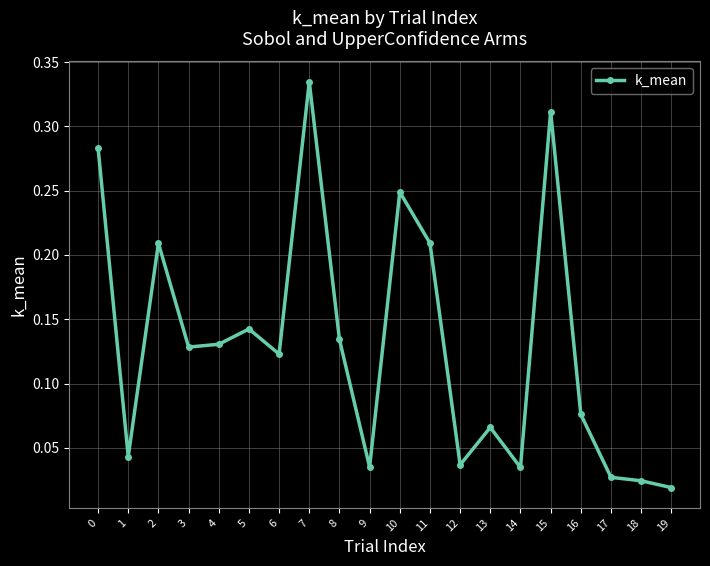

Which label corresponds to the largest value in the chart?

7